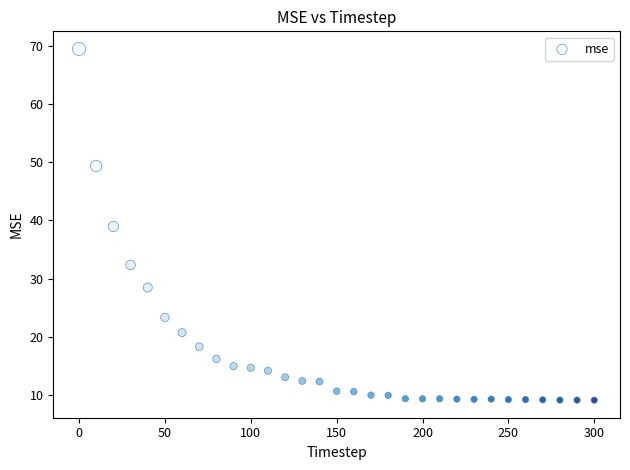

What is the range of Y values (max minus min)?

60.3